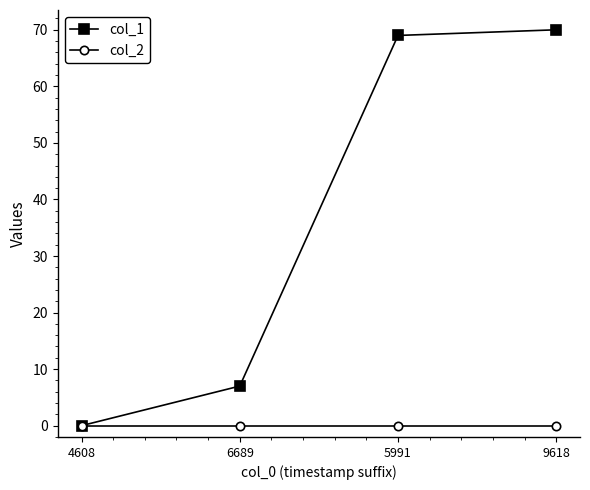

What is the maximum value shown in the chart?

70